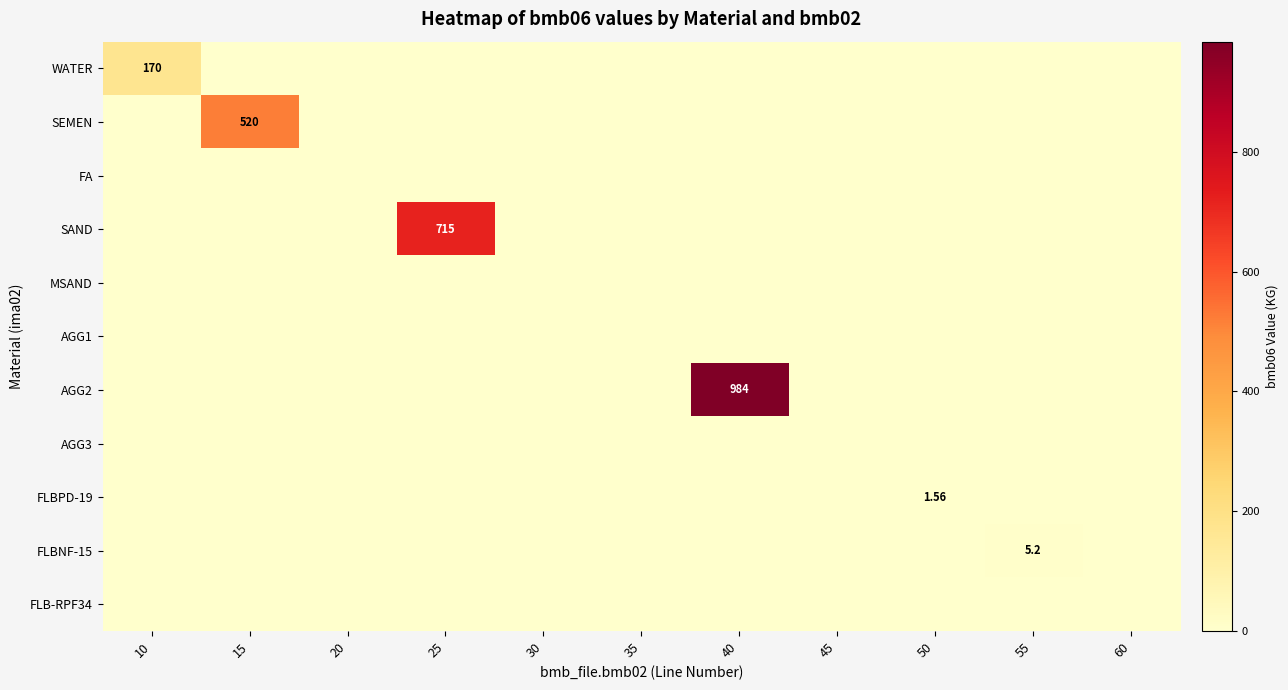

Count the number of data series in this chart.

11